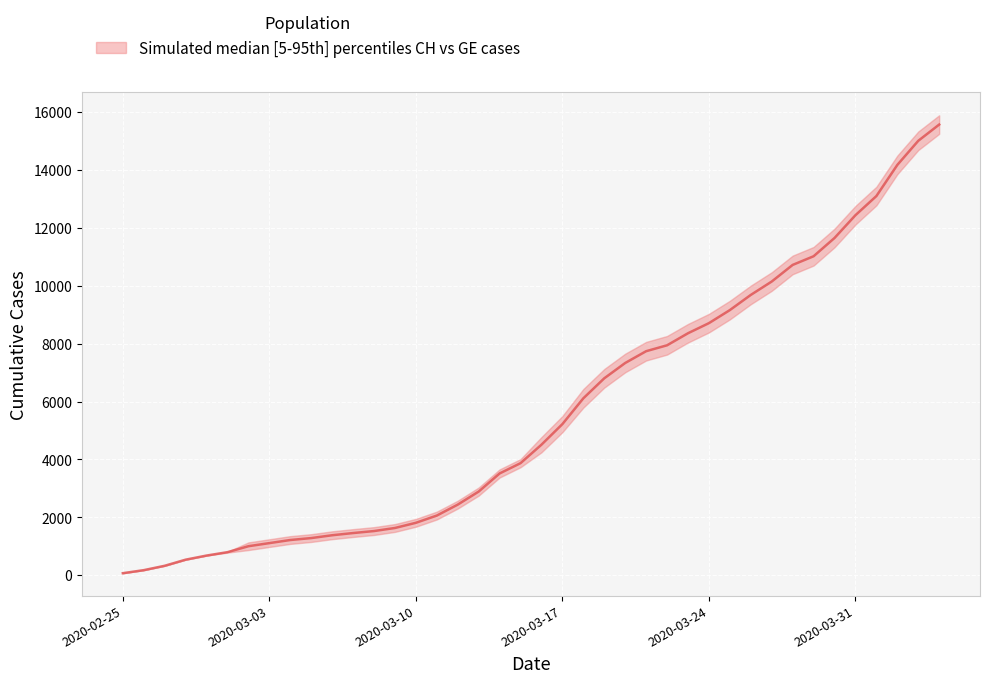

What is the approximate value at 2020-03-06?

1383.5